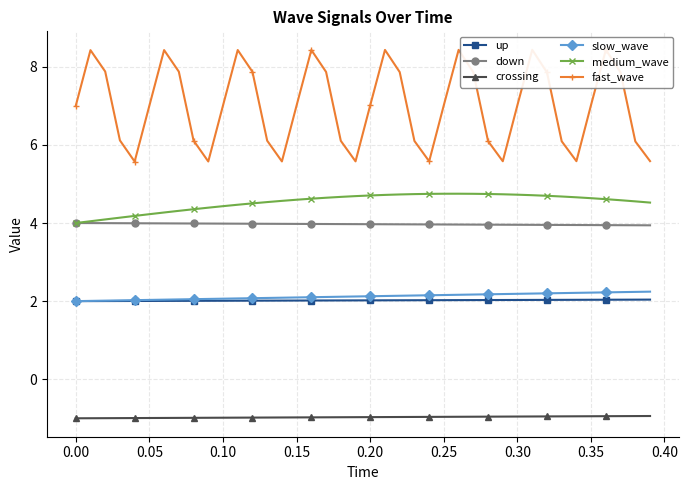

True or false: crossing and down intersect in this chart.

False